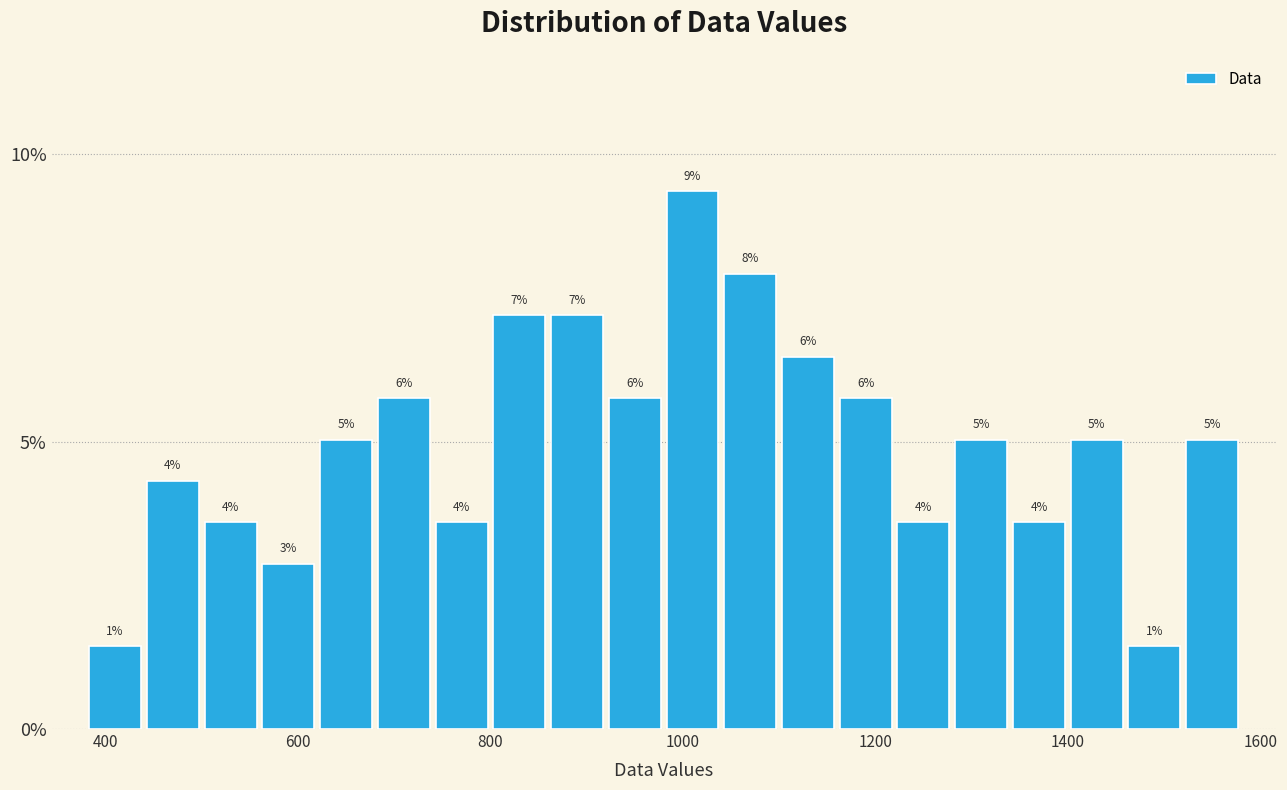

Around what value on the x-axis is the tallest bar? Give the approximate position of its centre, as read against the axis.

1020